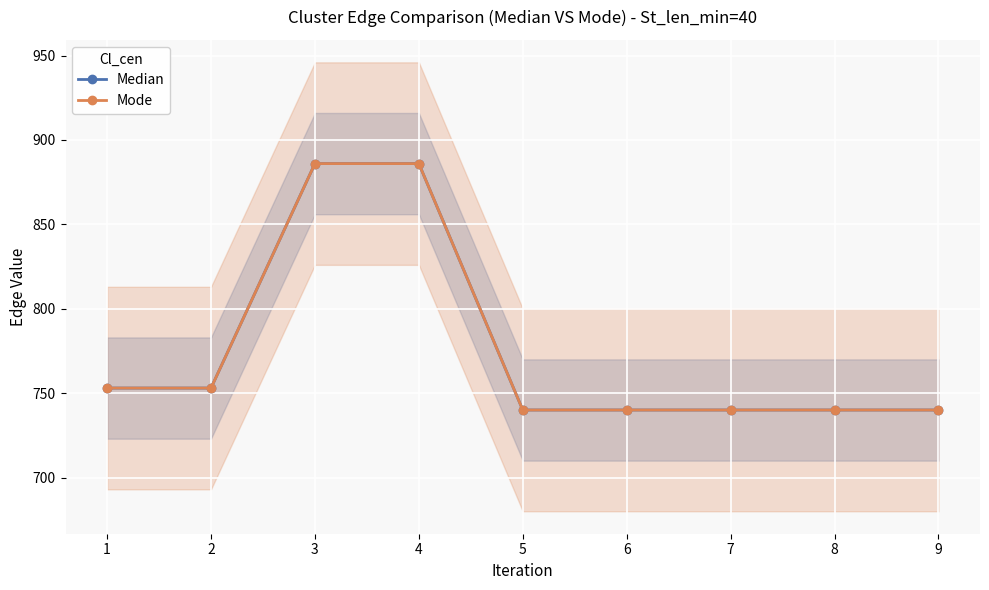

List the series in order of their peak value, highest first.

Median, Mode